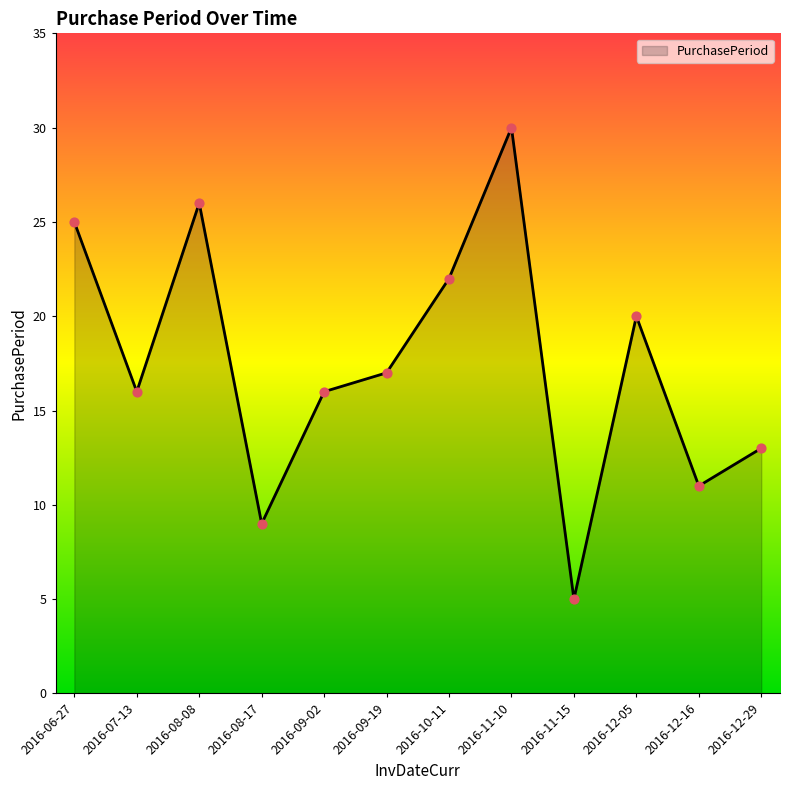

Approximately how many times larger is the value at 2016-09-02 compared to 2016-12-29?

1.2